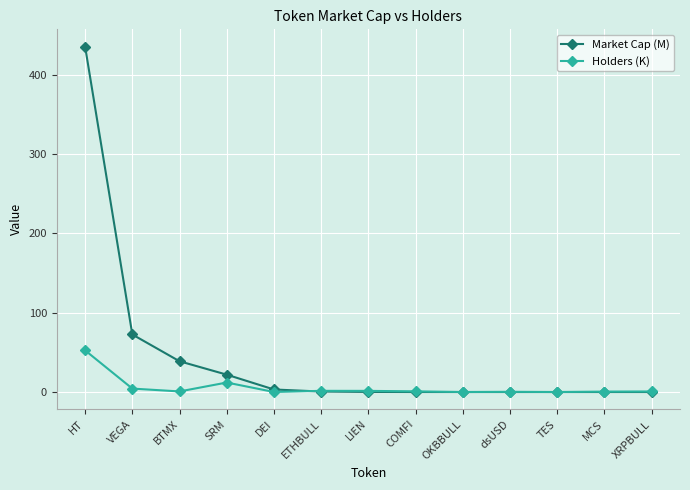

Which series has the widest spread of values?

Market Cap (M)